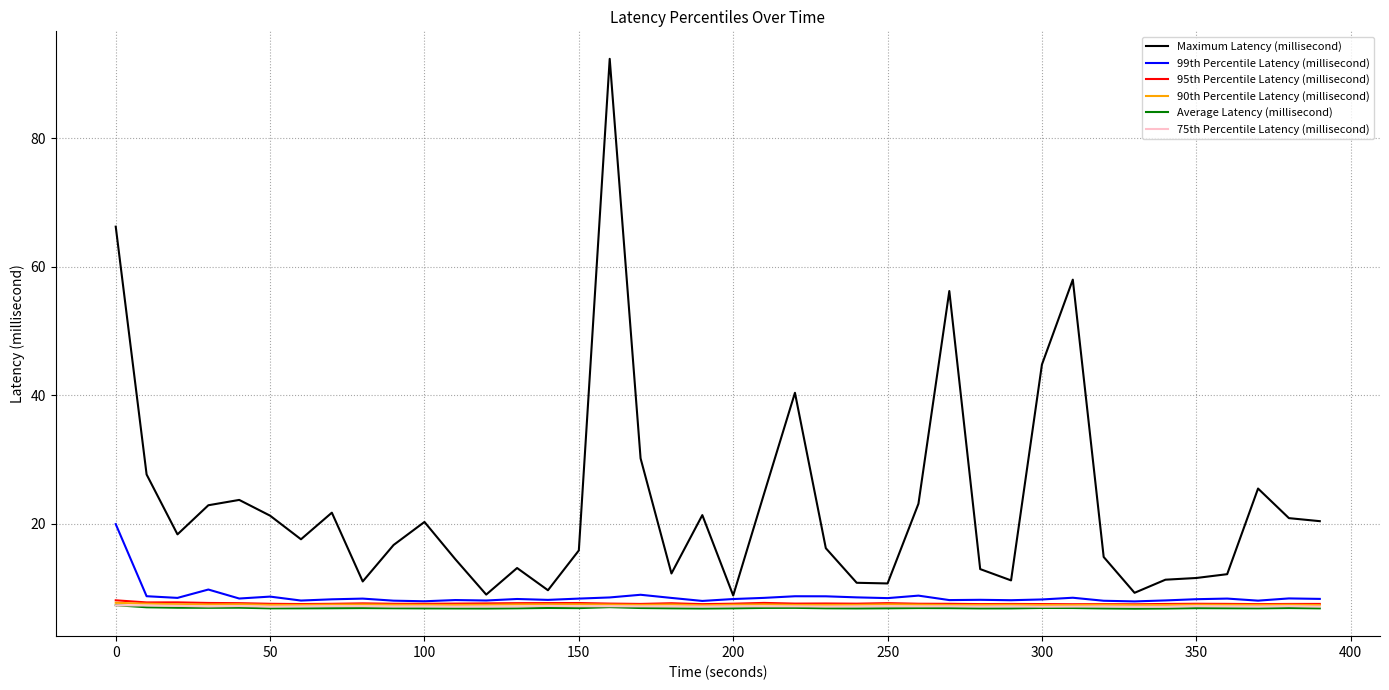

Which series has the widest spread of values?

Maximum Latency (millisecond)